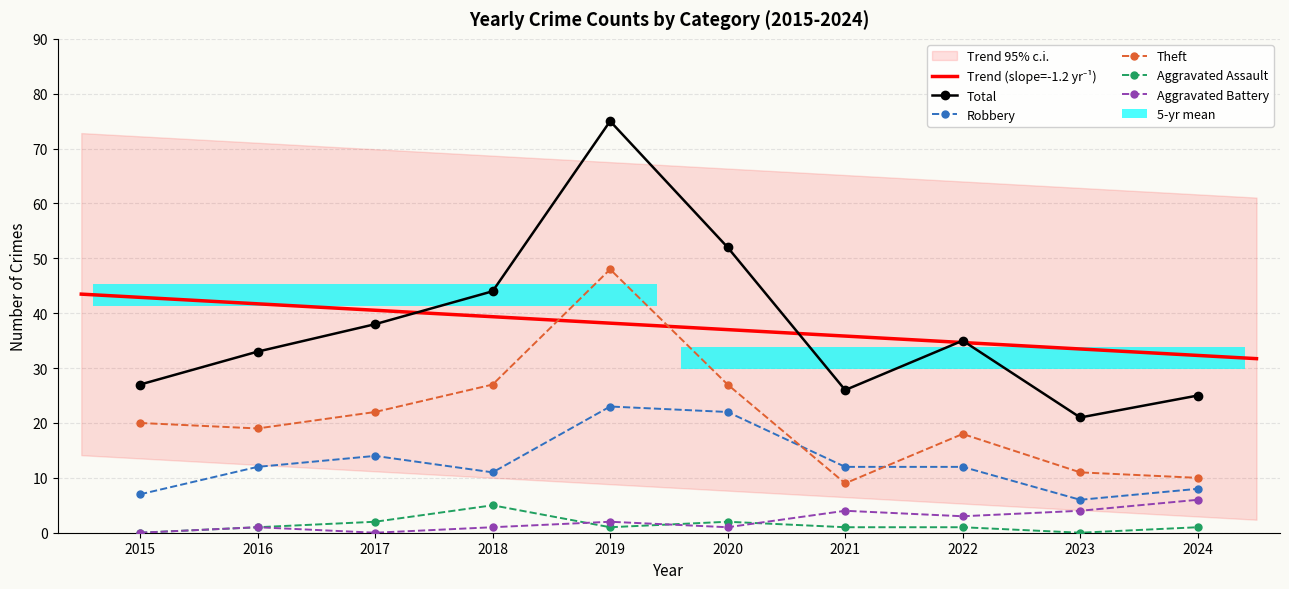

Which series has the widest spread of values?

Total